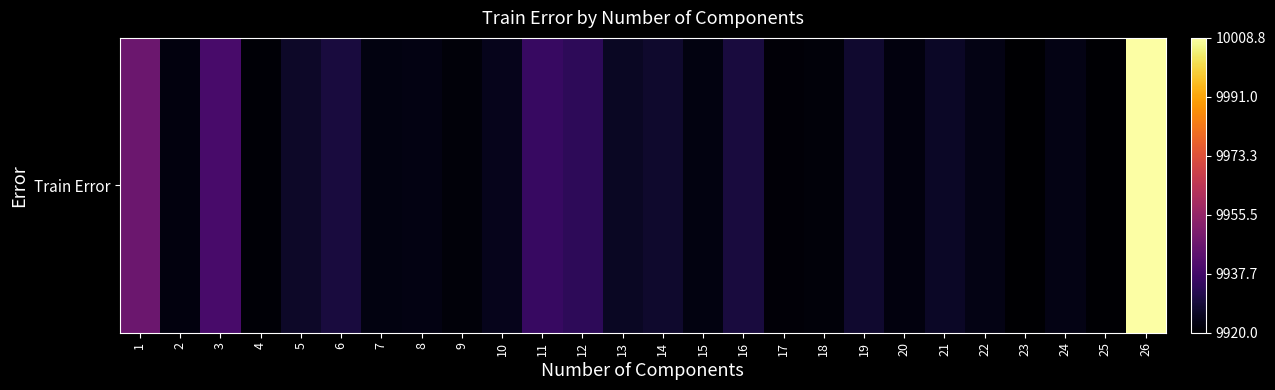

What is the maximum value shown in the chart?

10008.8